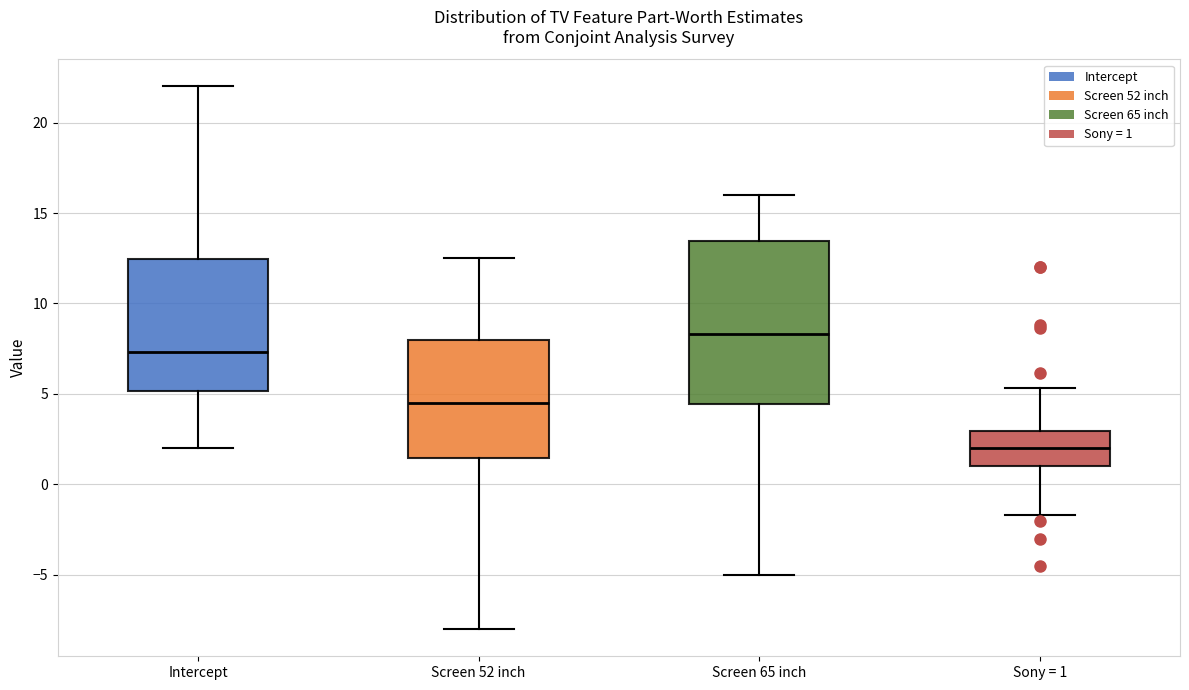

Reading left to right, read every box against the y-axis: the position of its median line, the range the box covers, and the ends of its whiskers. The values are not printed on the chart, so give them approximately, as read against the axis.

Intercept: median 7.5, box 5.0 to 12.5, whiskers 2.0 to 22.0
Screen 52 inch: median 4.5, box 1.5 to 8.0, whiskers -8.0 to 12.5
Screen 65 inch: median 8.5, box 4.5 to 13.5, whiskers -5.0 to 16.0
Sony = 1: median 2.0, box 1.0 to 3.0, whiskers -1.5 to 5.5